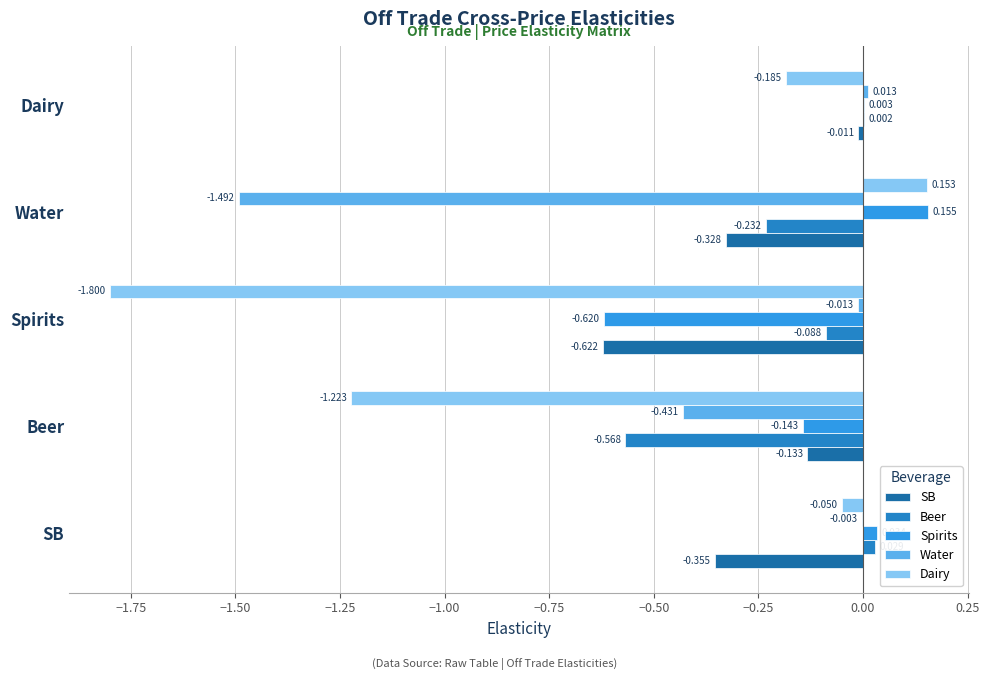

What are all the series names shown in the legend?

SB, Beer, Spirits, Water, Dairy